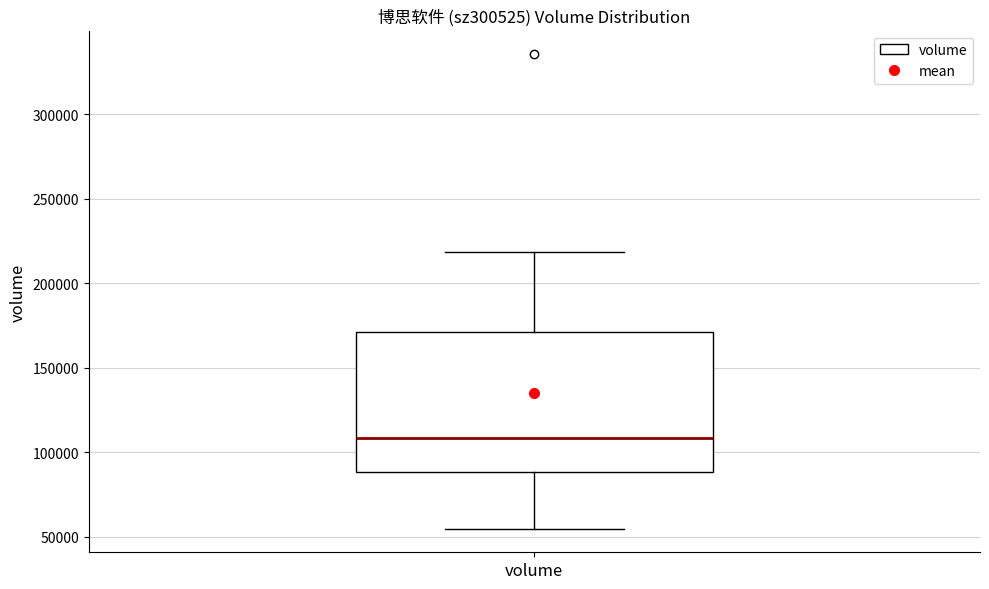

Transcribe this box plot: give where the median line is, the range the box spans, and where the two whiskers end, as read against the y-axis. The values are not printed on the chart, so give them approximately, as read against the axis.

median 110000, box 90000 to 170000, whiskers 55000 to 220000